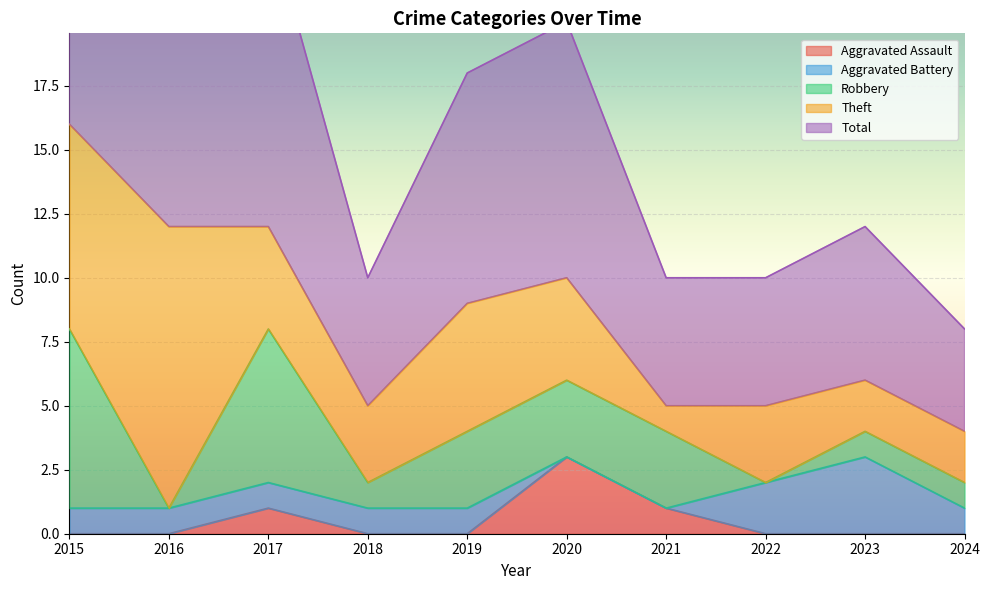

Reading left to right, what are all the values shown in this chart?

Aggravated Assault: 0	0	1	0	0	3	1	0	0	0
Aggravated Battery: 1	1	1	1	1	0	0	2	3	1
Robbery: 7	0	6	1	3	3	3	0	1	1
Theft: 8	11	4	3	5	4	1	3	2	2
Total: 17	12	12	5	9	10	5	5	6	4